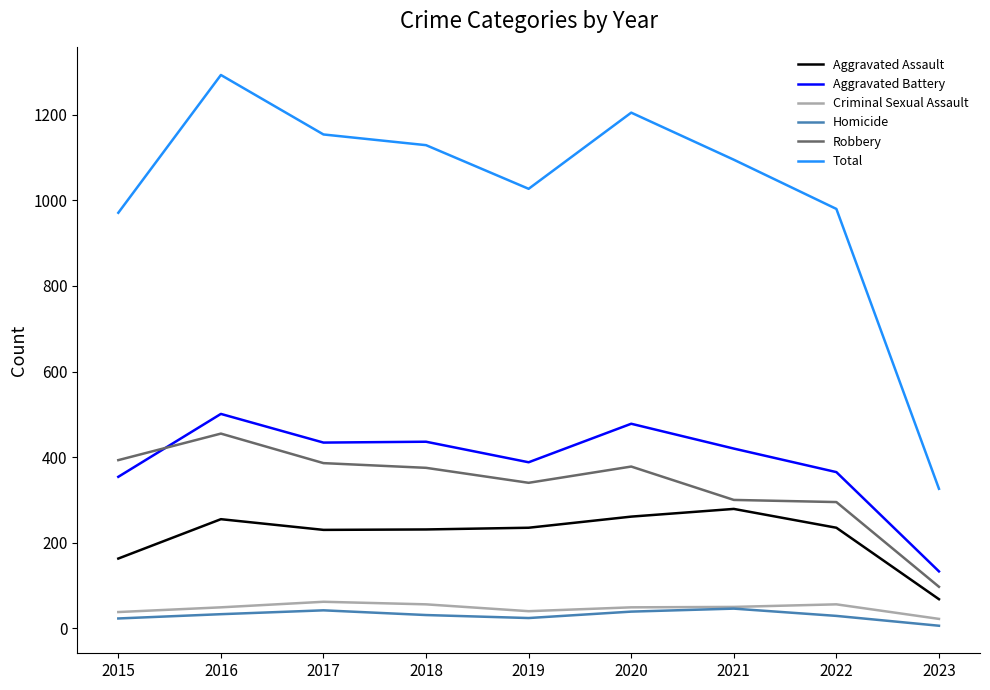

What value does the Homicide series have at 2017?

42